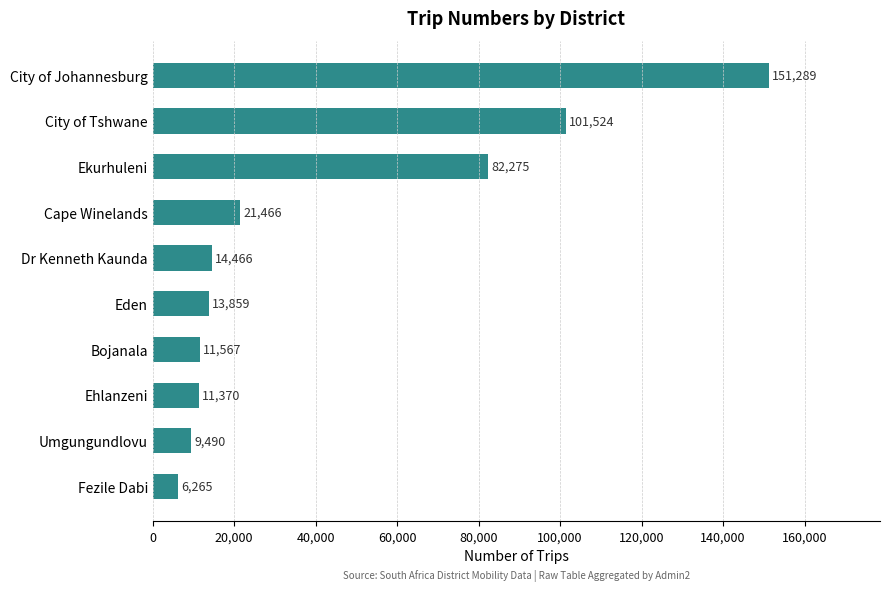

Reading bottom to top, what are all the values shown in this chart?

Fezile Dabi=6265	Umgungundlovu=9490	Ehlanzeni=11370	Bojanala=11567	Eden=13859	Dr Kenneth Kaunda=14466	Cape Winelands=21466	Ekurhuleni=82275	City of Tshwane=101524	City of Johannesburg=151289